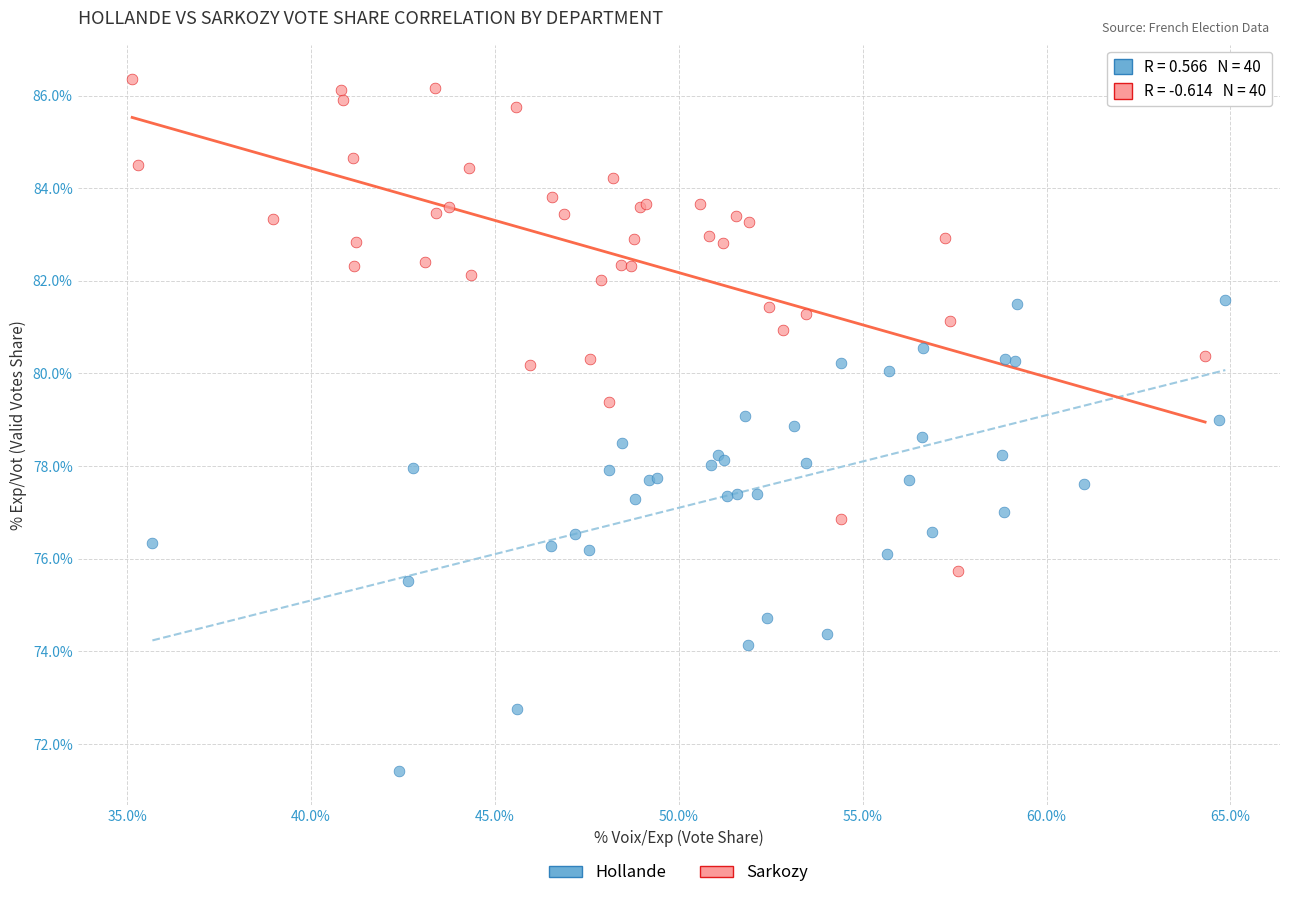

Which series reaches the maximum Y coordinate?

Sarkozy